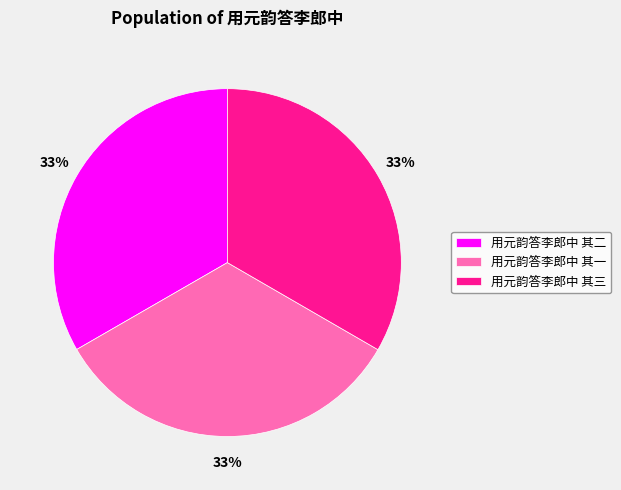

Approximately how many times larger is the value at 用元韵答李郎中 其二 compared to 用元韵答李郎中 其三?

1.0